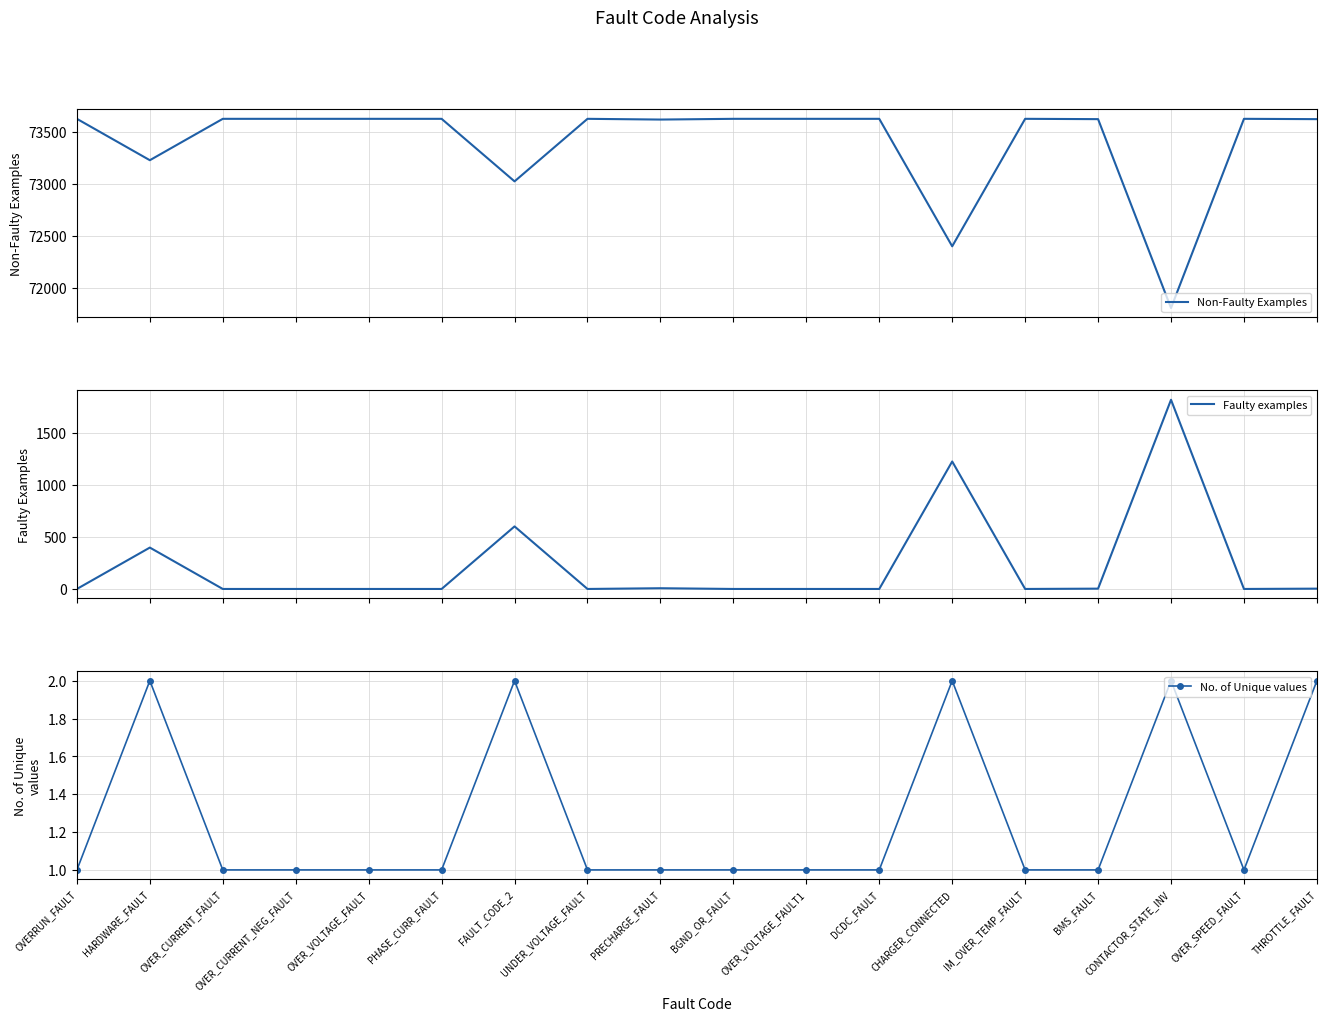

What are all the series names shown in the legend?

Non-Faulty Examples, Faulty examples, No. of Unique values